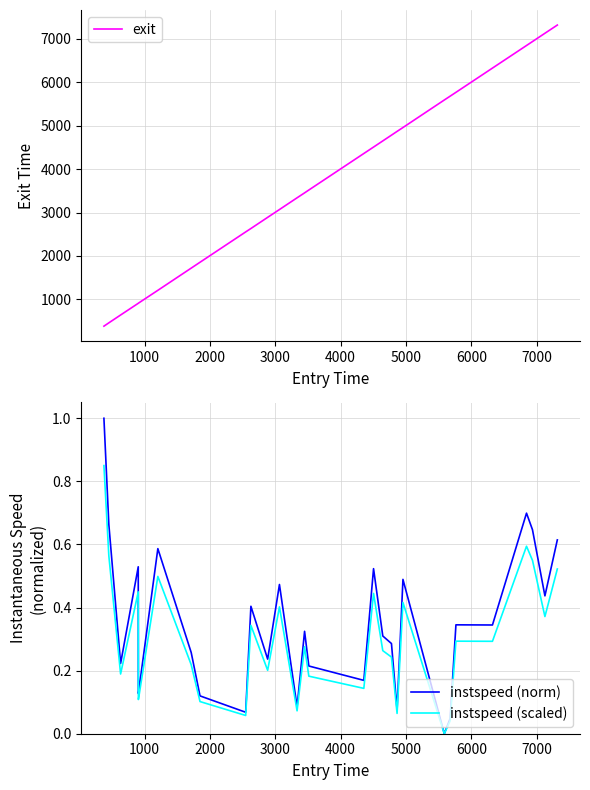

What is the lowest value of the exit series?

383.3